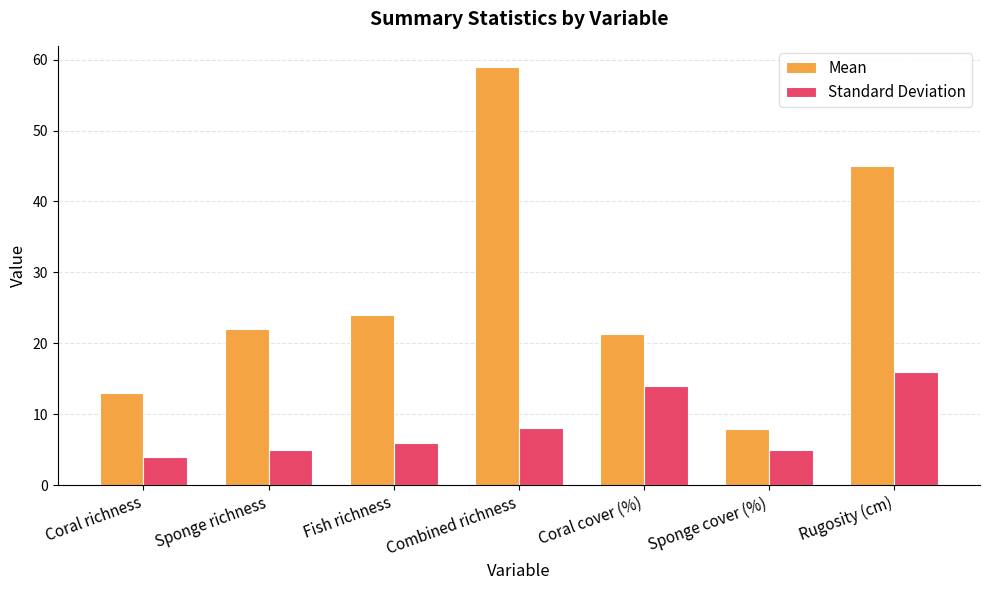

What is the spread (max minus min) of values at Sponge richness?

17.0